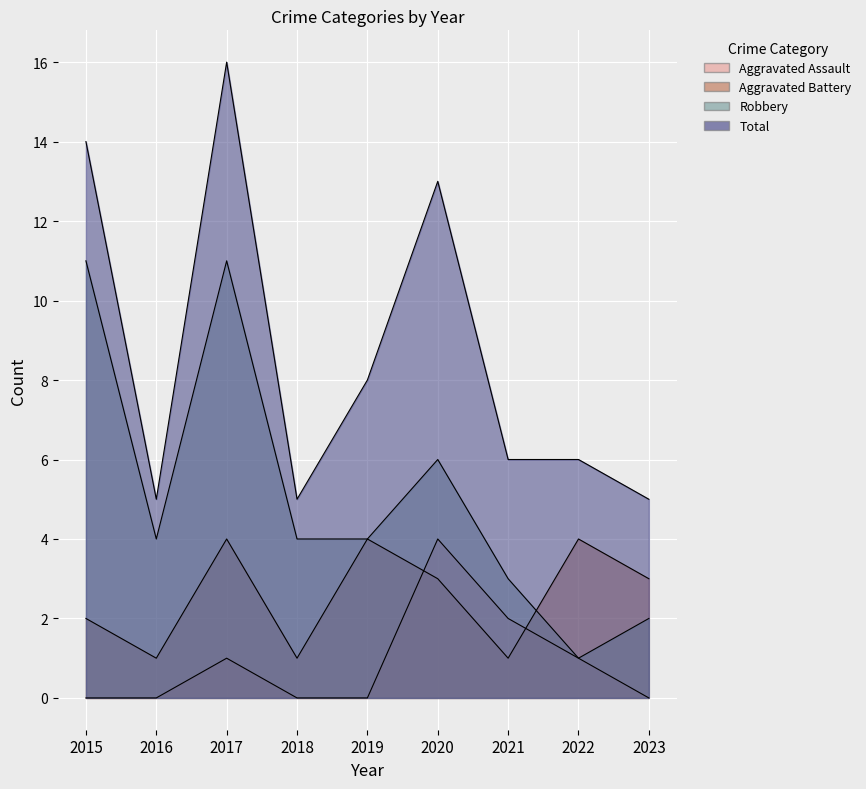

What is the sum of the Aggravated Battery values at 2016 and 2019?

5